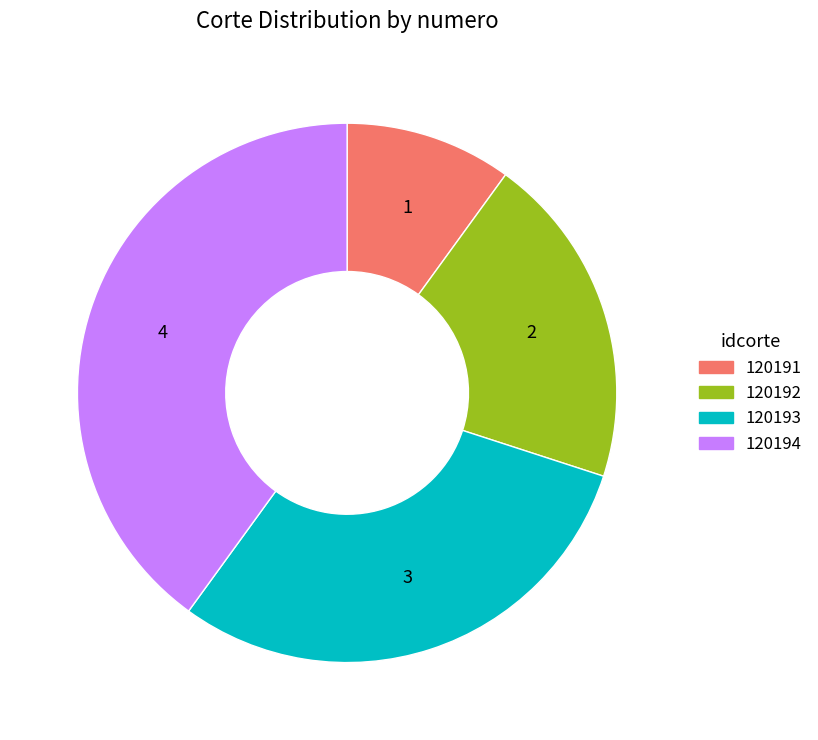

Is the sum of 120192 and 120191 greater than half?

No